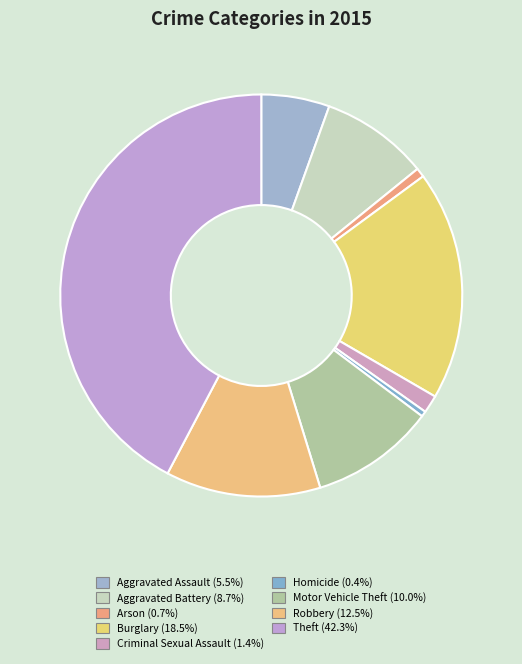

How many segments does this pie chart have?

9